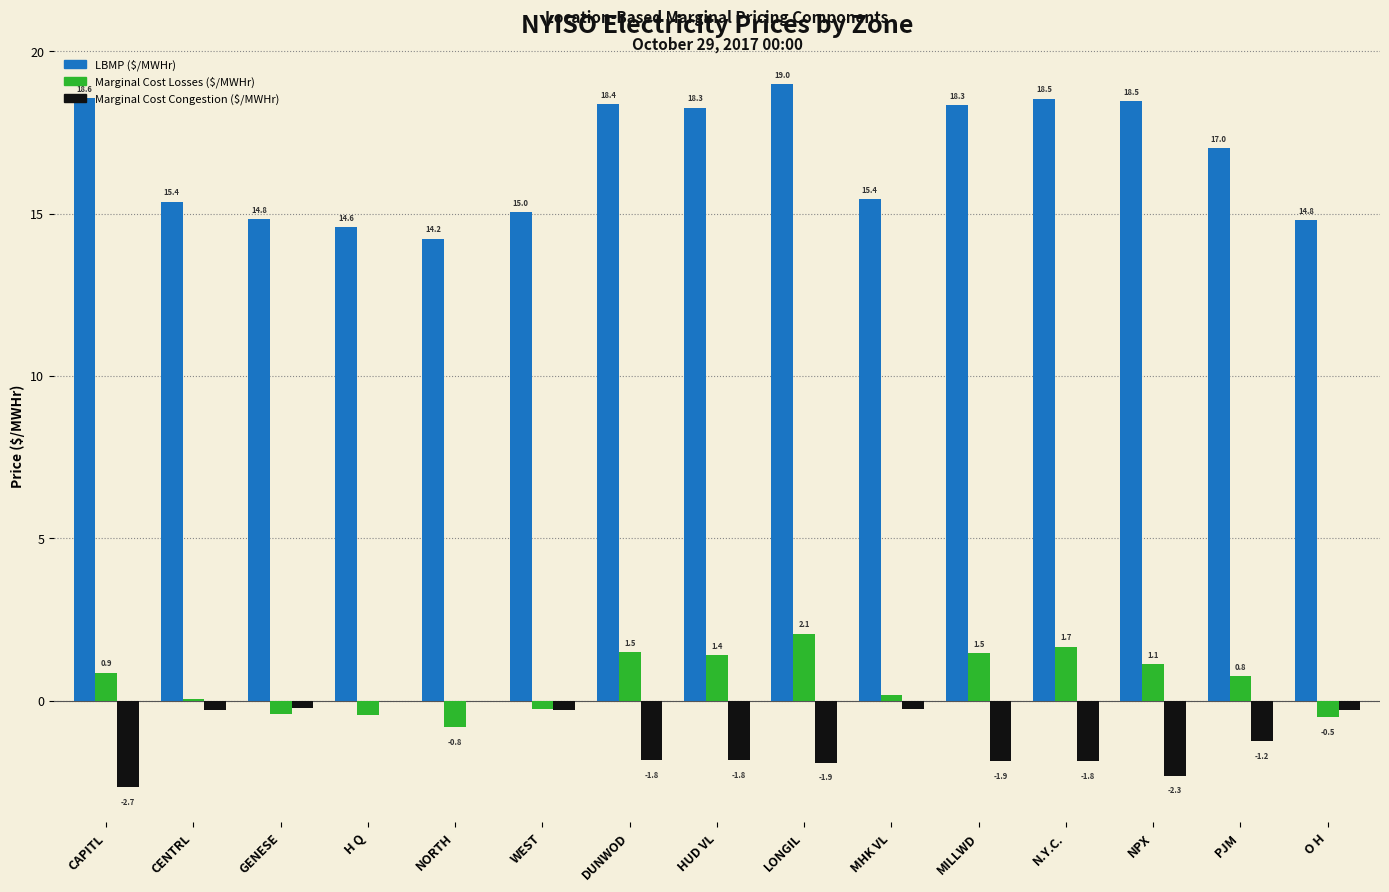

At which label does LBMP ($/MWHr) first exceed 17?

CAPITL